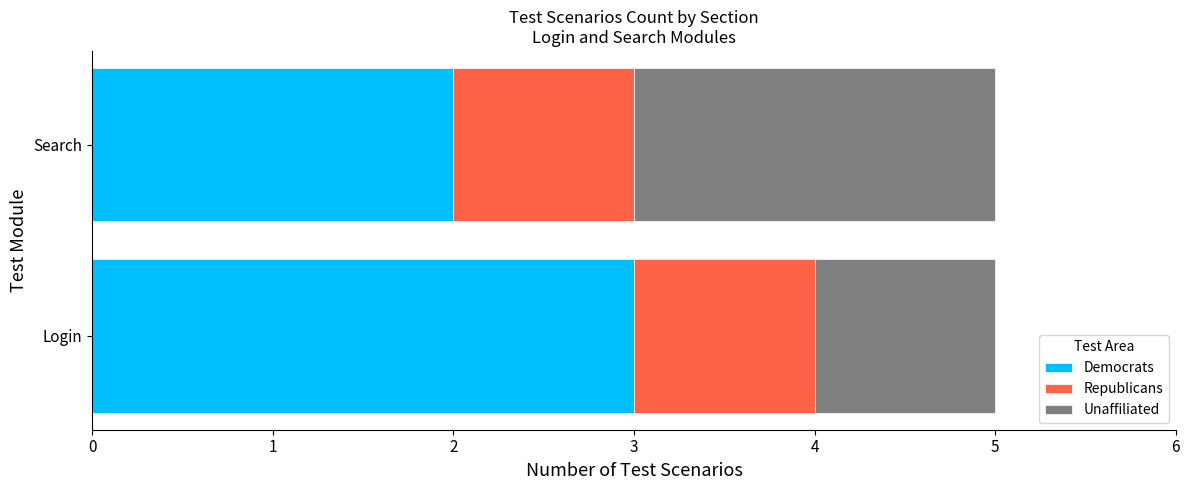

What is the minimum value for Democrats?

2